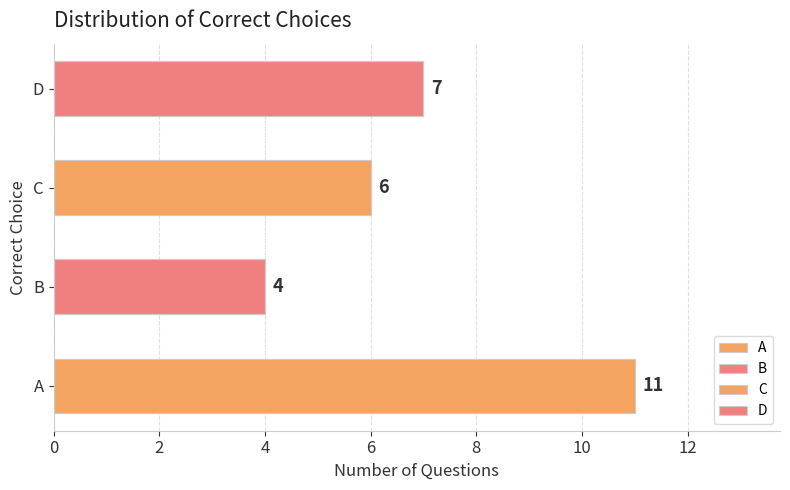

What is the difference between the maximum and minimum values?

7